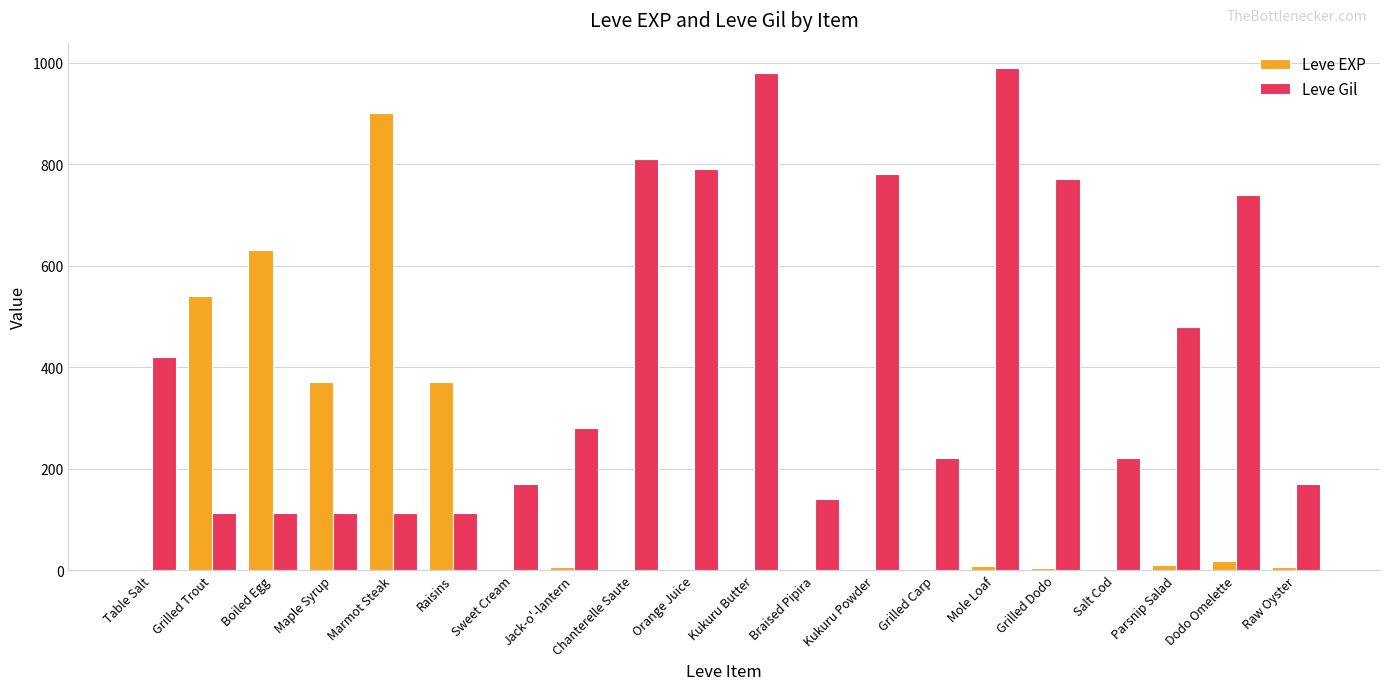

What is the maximum value shown in the chart?

990